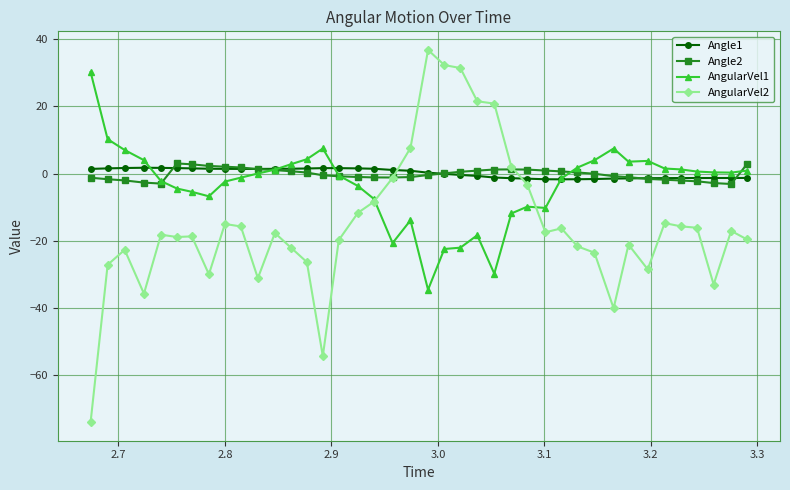

What is the value of the AngularVel1 point at the 14th from the left?

4.3